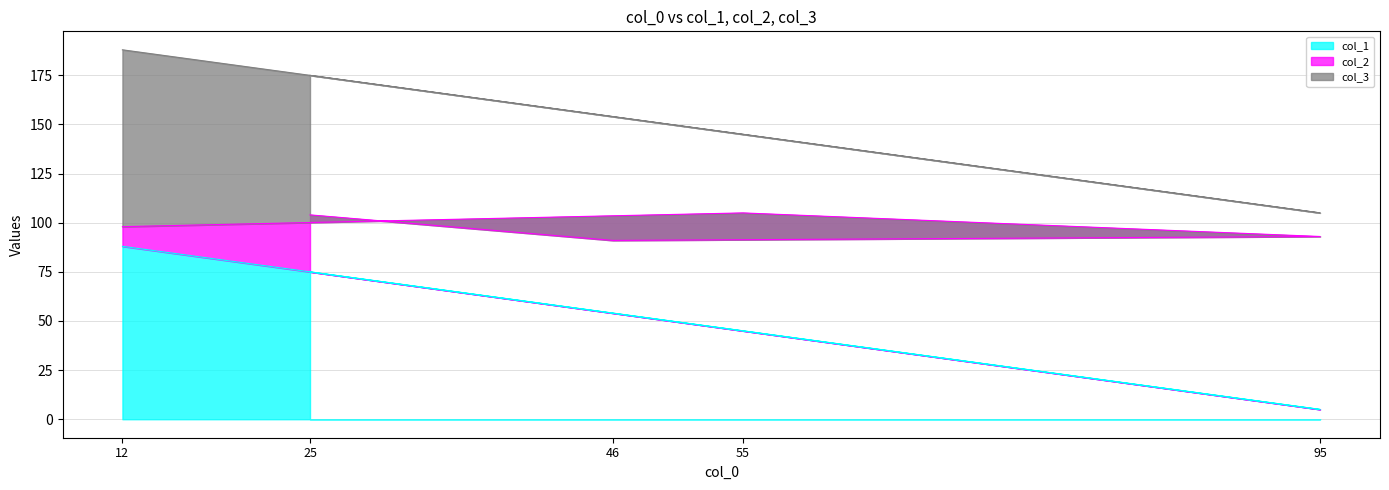

How many lines are shown in the chart?

3